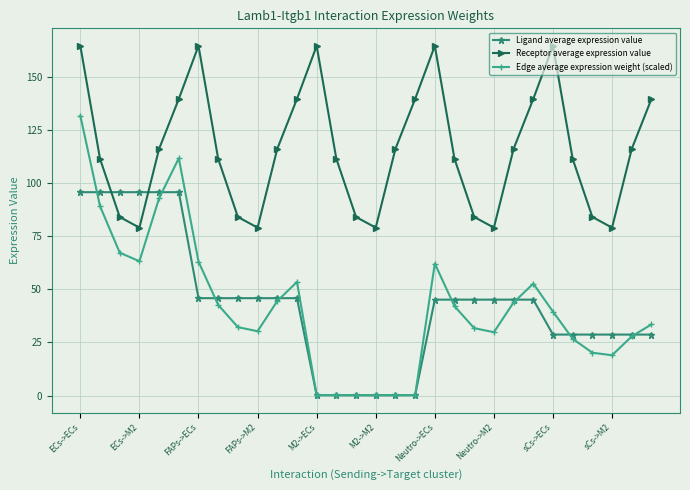

After their last crossing, which series has the higher values: Ligand average expression value or Receptor average expression value?

Receptor average expression value